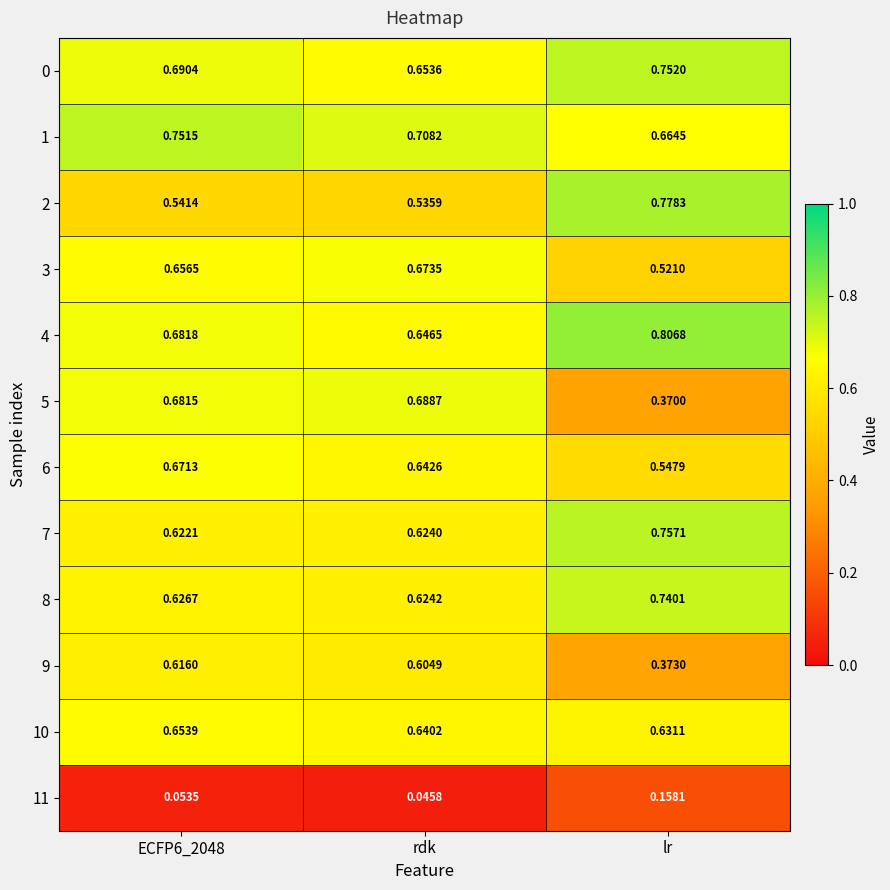

At which label does 10 reach its minimum?

lr